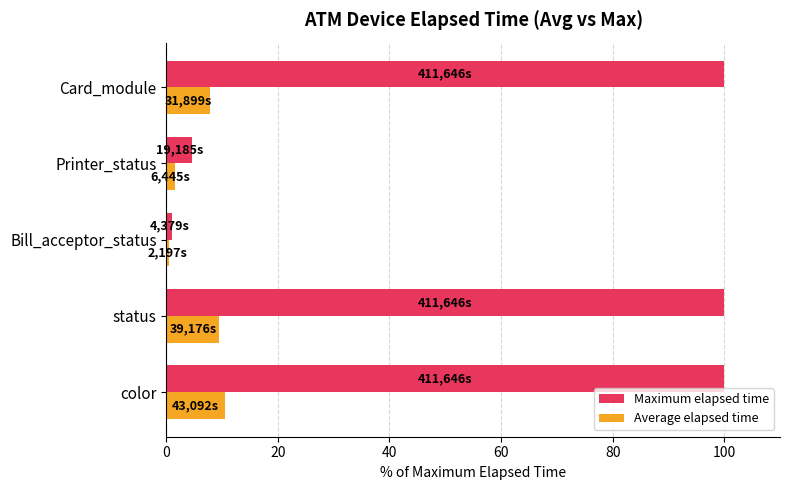

What is the spread (max minus min) of values at status?

90.5